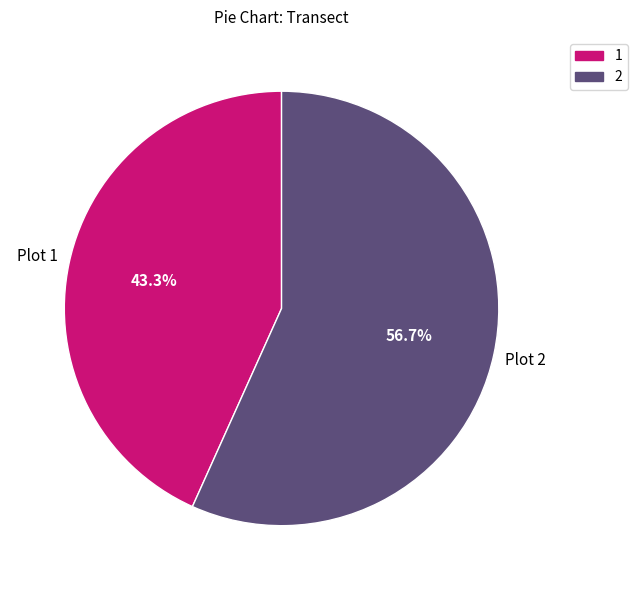

Approximately how many times larger is the value at 2 compared to 1?

1.3